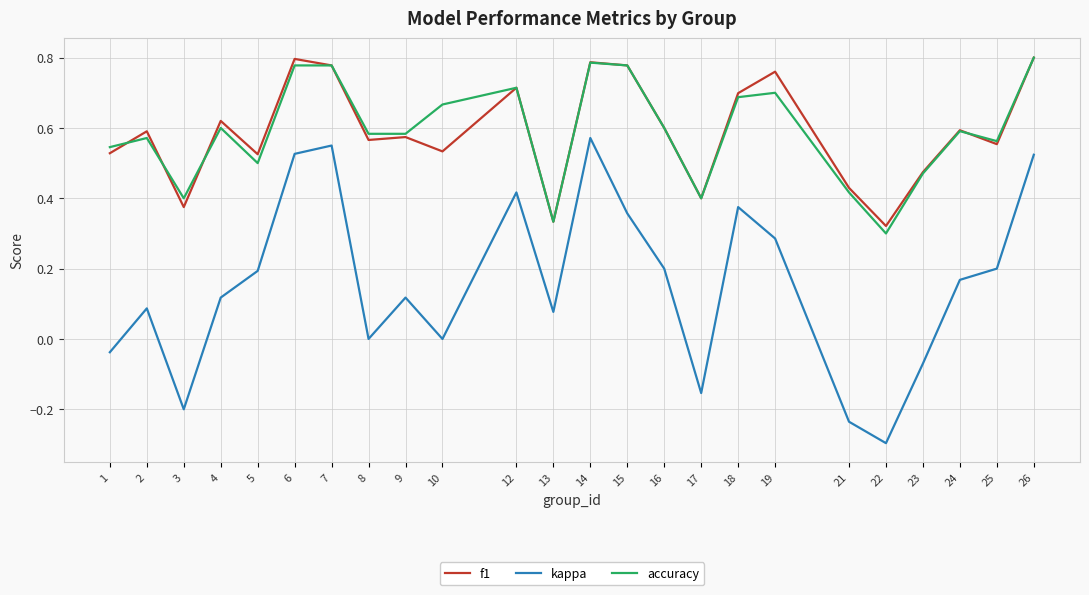

Which series has the widest spread of values?

kappa